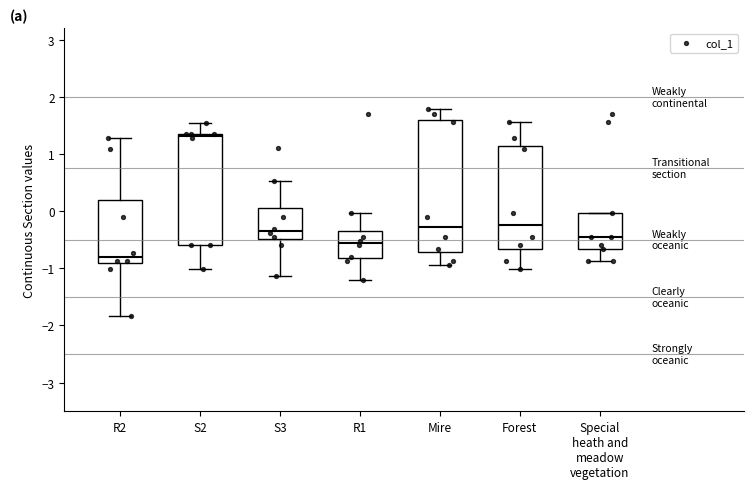

Reading left to right, transcribe this box plot: for each box, give where its median line is, the range the box spans, and where its two whiskers end, as read against the y-axis. The values are not printed on the chart, so give them approximately, as read against the axis.

R2: median -0.8, box -0.9 to 0.2, whiskers -1.8 to 1.3
S2: median 1.3, box -0.6 to 1.4, whiskers -1.0 to 1.5
S3: median -0.3, box -0.5 to 0.1, whiskers -1.1 to 0.5
R1: median -0.6, box -0.8 to -0.3, whiskers -1.2 to 0.0
Mire: median -0.3, box -0.7 to 1.6, whiskers -0.9 to 1.8
Forest: median -0.2, box -0.7 to 1.1, whiskers -1.0 to 1.6
Special heath and meadow vegetation: median -0.4, box -0.7 to 0.0, whiskers -0.9 to 0.0